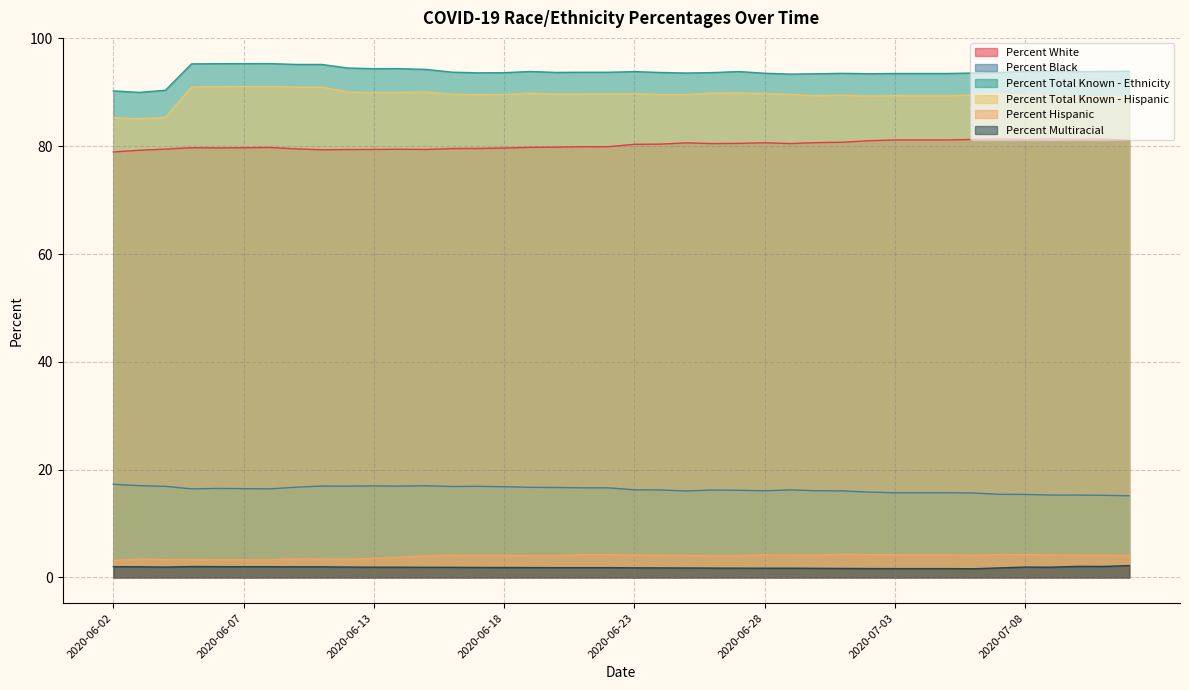

What is the lowest value of the Percent Total Known - Ethnicity series?

90.0